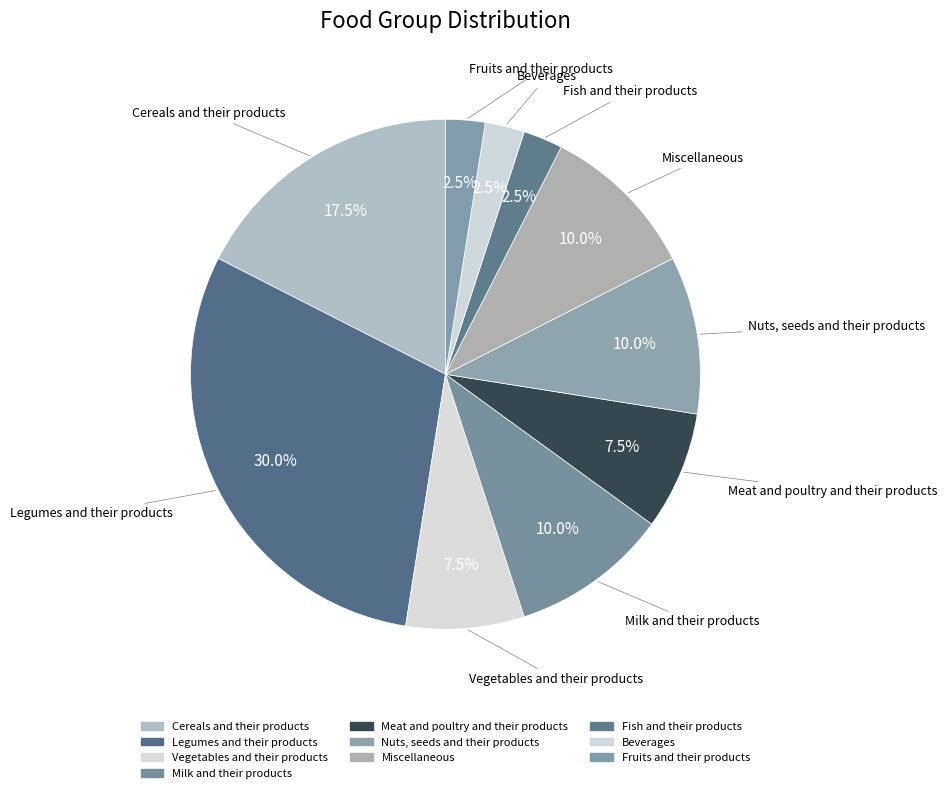

Count the number of slices in the pie.

10